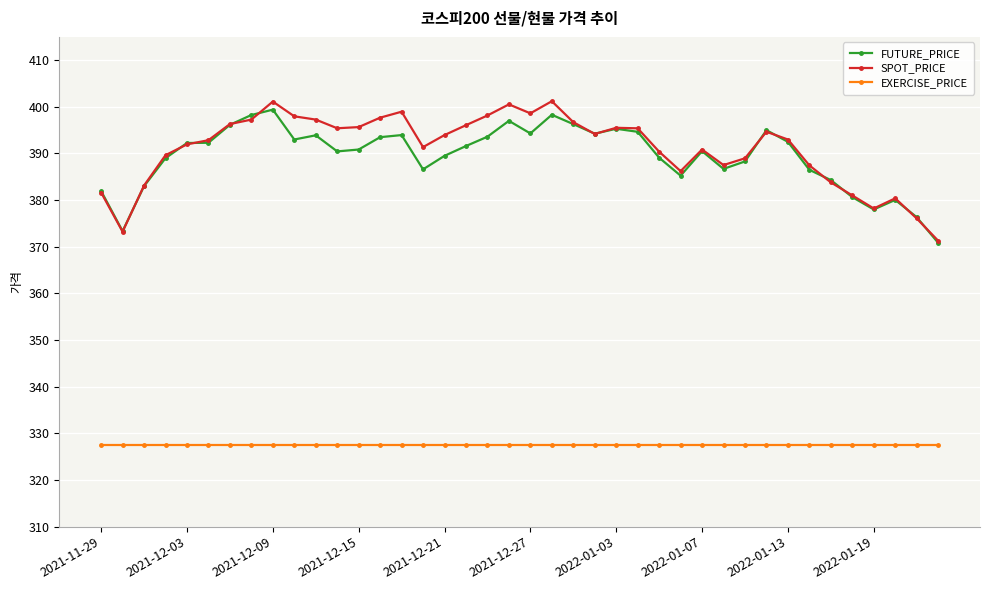

True or false: EXERCISE_PRICE and FUTURE_PRICE cross at least once.

False